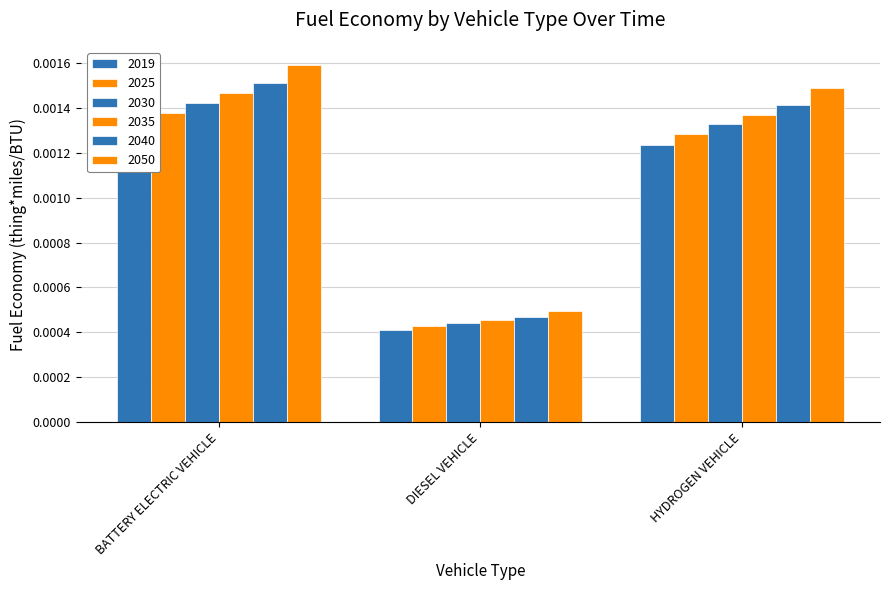

Between DIESEL VEHICLE and HYDROGEN VEHICLE, which series saw the biggest shift?

2050